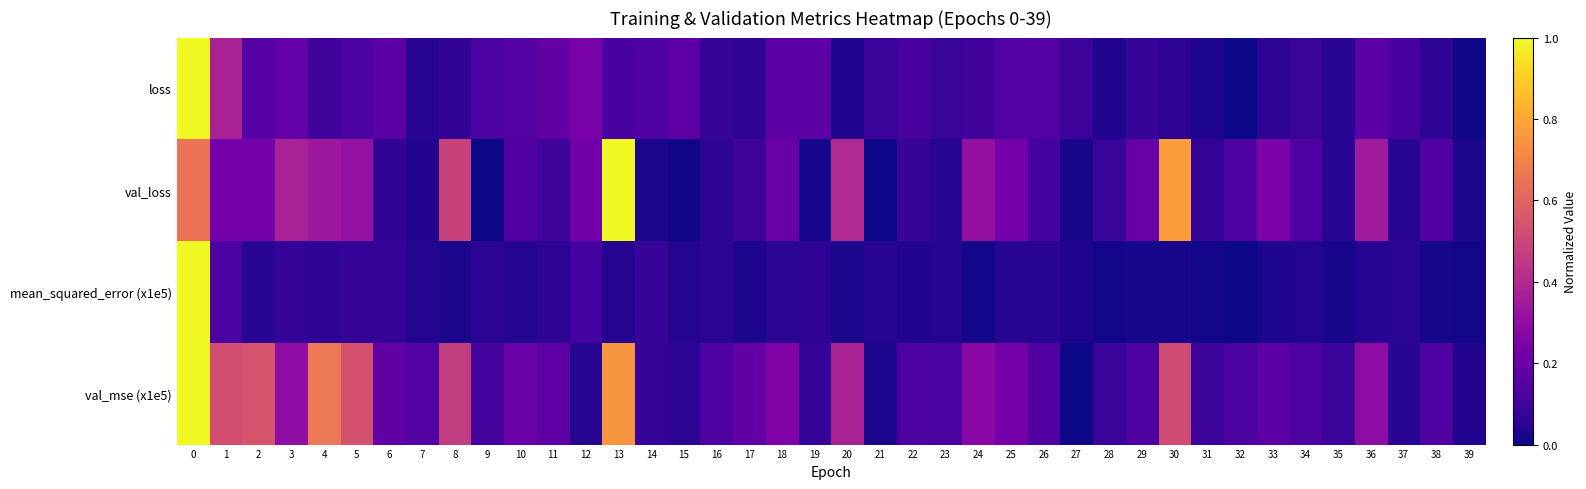

Reading right to left, what are all the values shown in this chart?

loss: 39=0.0	38=0.1	37=0.1	36=0.2	35=0.0	34=0.1	33=0.1	32=0.0	31=0.0	30=0.1	29=0.1	28=0.0	27=0.1	26=0.1	25=0.1	24=0.1	23=0.1	22=0.1	21=0.1	20=0.0	19=0.2	18=0.2	17=0.1	16=0.1	15=0.2	14=0.1	13=0.1	12=0.2	11=0.2	10=0.1	9=0.1	8=0.1	7=0.0	6=0.2	5=0.1	4=0.1	3=0.2	2=0.2	1=0.4	0=1.0
val_loss: 39=0.0	38=0.1	37=0.0	36=0.4	35=0.0	34=0.1	33=0.2	32=0.1	31=0.1	30=0.8	29=0.2	28=0.1	27=0.0	26=0.1	25=0.2	24=0.3	23=0.0	22=0.1	21=0.0	20=0.4	19=0.0	18=0.2	17=0.1	16=0.1	15=0.0	14=0.0	13=1.0	12=0.2	11=0.1	10=0.1	9=0.0	8=0.5	7=0.0	6=0.1	5=0.3	4=0.3	3=0.4	2=0.2	1=0.2	0=0.7
mean_squared_error (x1e5): 39=0.0	38=0.0	37=0.1	36=0.0	35=0.0	34=0.0	33=0.0	32=0.0	31=0.0	30=0.0	29=0.0	28=0.0	27=0.0	26=0.0	25=0.1	24=0.0	23=0.0	22=0.0	21=0.0	20=0.0	19=0.1	18=0.1	17=0.0	16=0.1	15=0.0	14=0.1	13=0.0	12=0.1	11=0.1	10=0.0	9=0.1	8=0.0	7=0.0	6=0.1	5=0.1	4=0.1	3=0.1	2=0.0	1=0.1	0=1.0
val_mse (x1e5): 39=0.0	38=0.1	37=0.0	36=0.3	35=0.1	34=0.1	33=0.2	32=0.1	31=0.1	30=0.5	29=0.1	28=0.1	27=0.0	26=0.1	25=0.2	24=0.3	23=0.1	22=0.1	21=0.0	20=0.4	19=0.1	18=0.3	17=0.2	16=0.1	15=0.1	14=0.1	13=0.8	12=0.0	11=0.2	10=0.2	9=0.1	8=0.5	7=0.1	6=0.2	5=0.5	4=0.7	3=0.3	2=0.6	1=0.5	0=1.0